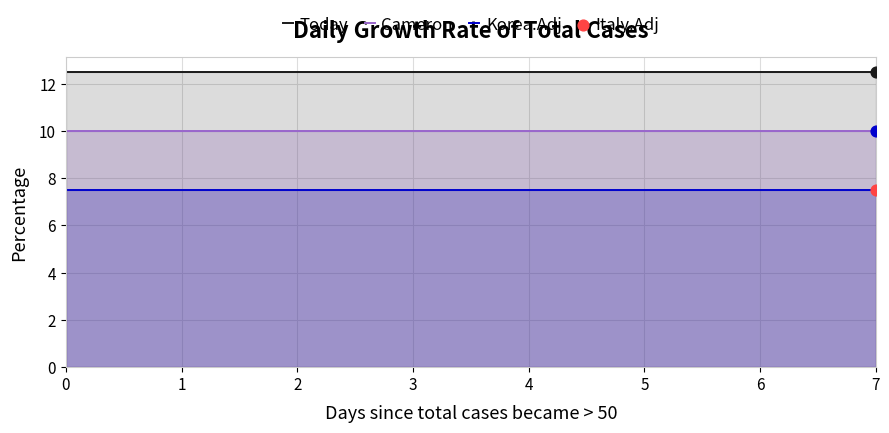

Which series has the largest total across all categories?

Today